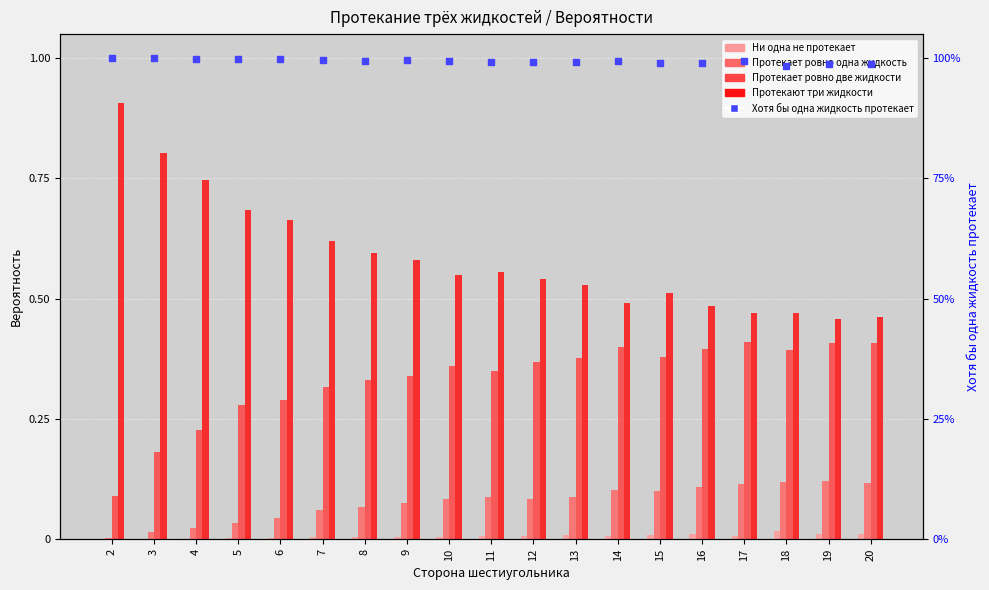

Is the value of Хотя бы одна жидкость протекает at 11 greater than the value of Протекает ровно две жидкости at 6?

Yes